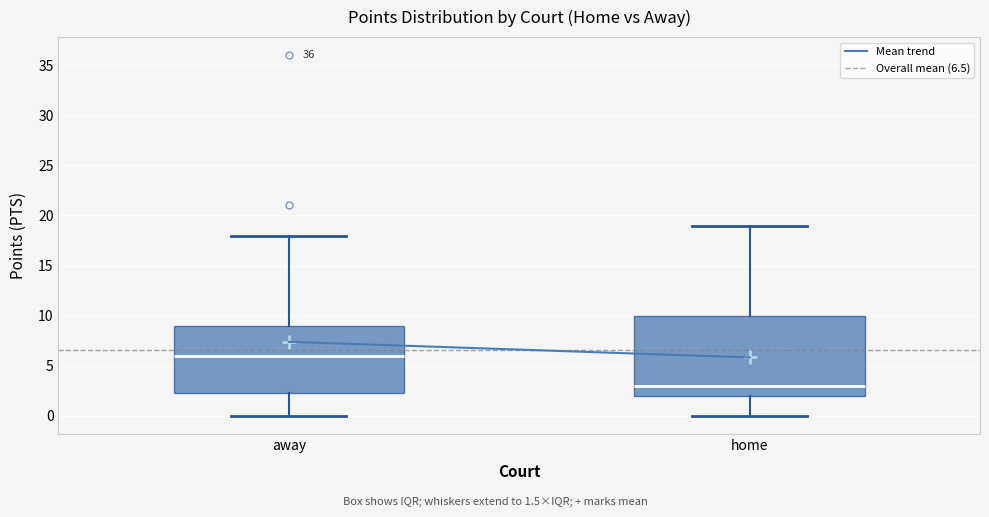

Which box's median line is the lowest?

home